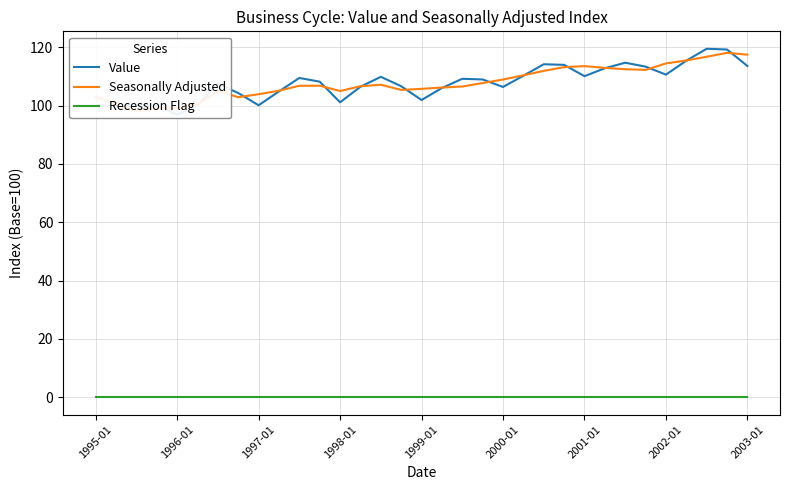

True or false: Recession Flag and Value cross at least once.

False